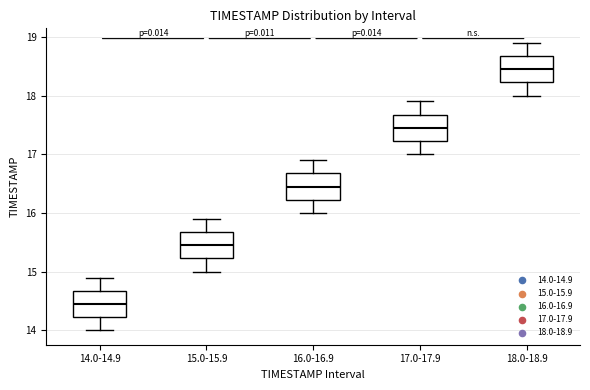

Reading left to right, read every box against the y-axis: the position of its median line, the range the box covers, and the ends of its whiskers. The values are not printed on the chart, so give them approximately, as read against the axis.

14.0-14.9: median 14.5, box 14.2 to 14.7, whiskers 14.0 to 14.9
15.0-15.9: median 15.5, box 15.2 to 15.7, whiskers 15.0 to 15.9
16.0-16.9: median 16.5, box 16.2 to 16.7, whiskers 16.0 to 16.9
17.0-17.9: median 17.5, box 17.2 to 17.7, whiskers 17.0 to 17.9
18.0-18.9: median 18.5, box 18.2 to 18.7, whiskers 18.0 to 18.9